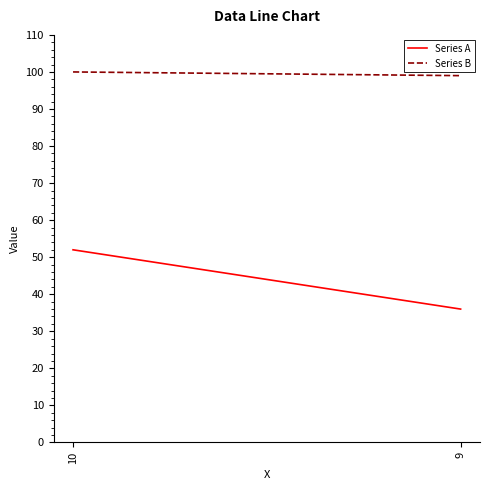

Rank the categories by Series B value from highest to lowest.

10, 9